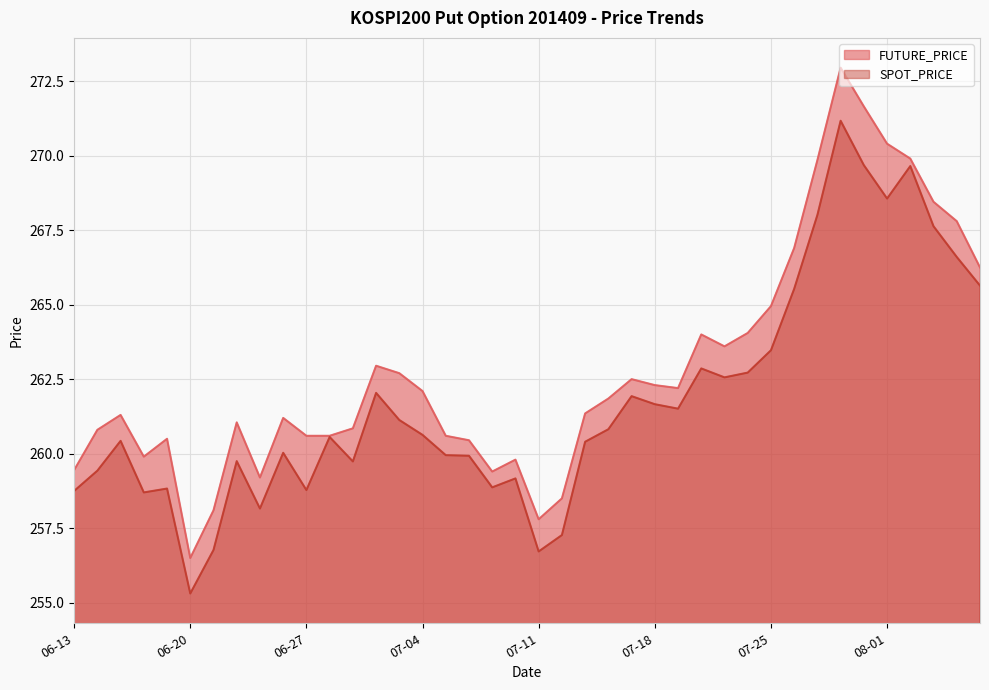

What is the difference between the maximum and minimum values in the SPOT_PRICE series?

15.9